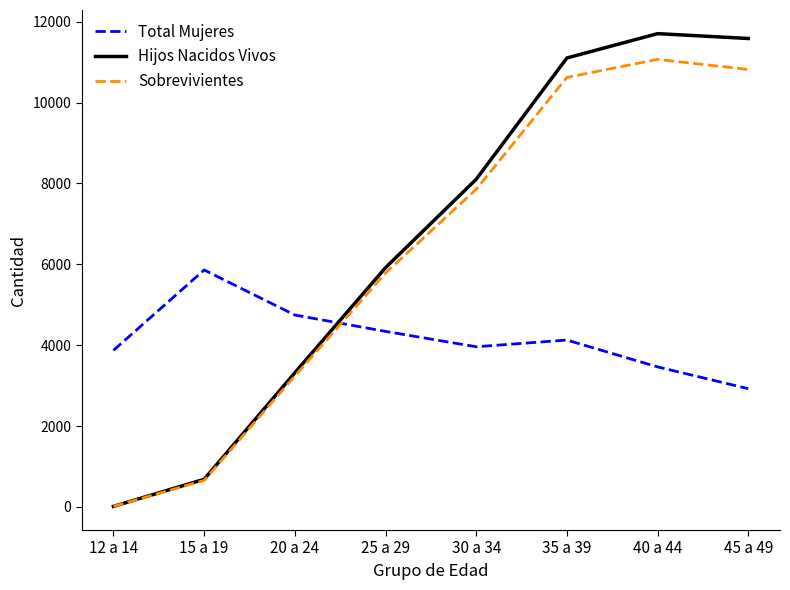

What is the difference between the Total Mujeres values at 25 a 29 and 45 a 49?

1417